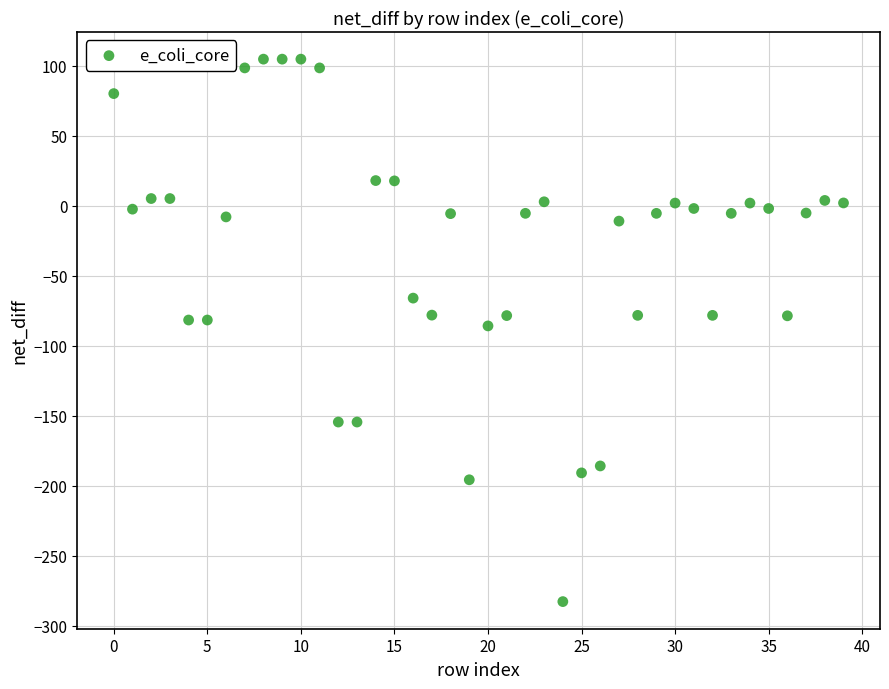

What is the range of Y values (max minus min)?

387.5